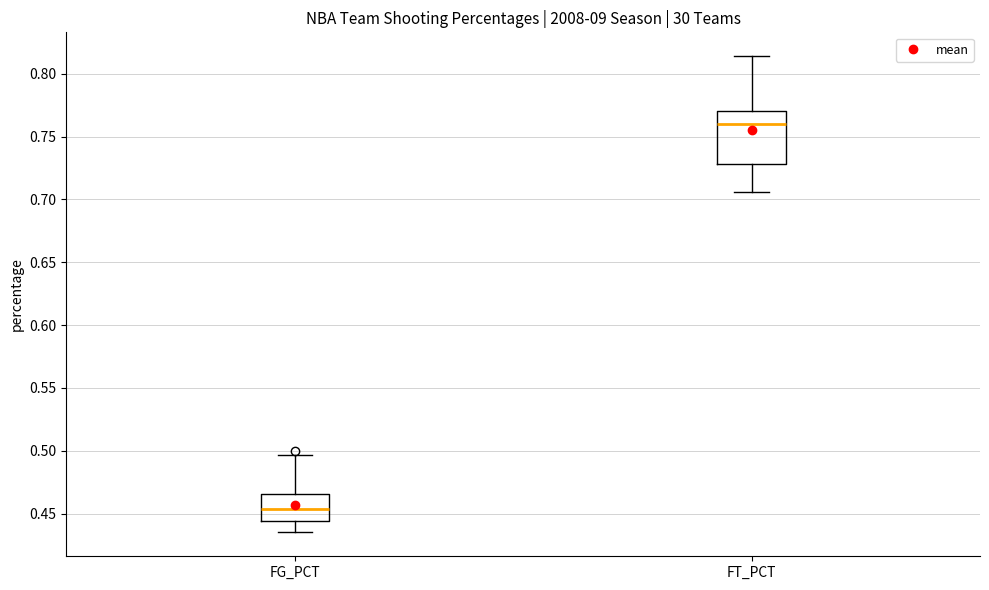

Which box is the tallest, from its lower edge to its upper edge?

FT_PCT